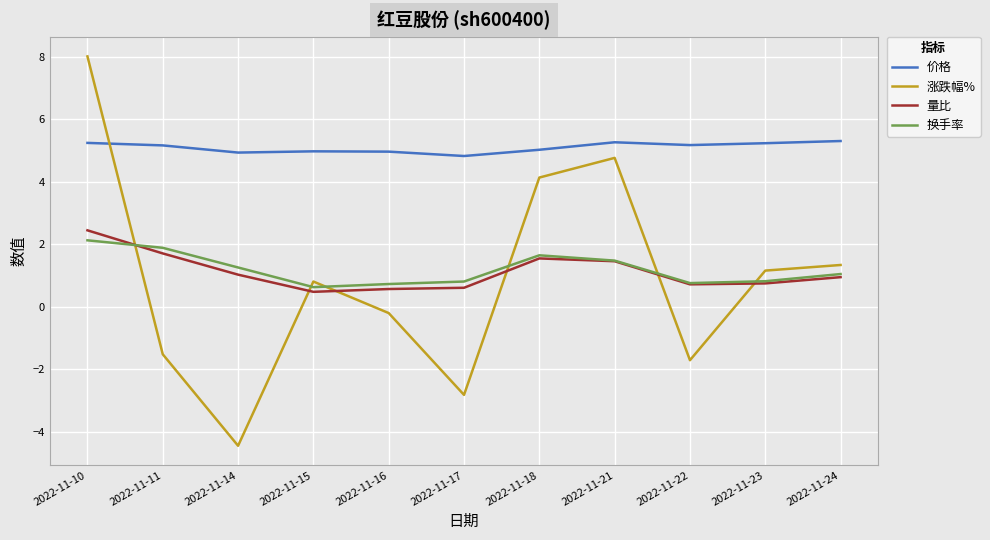

The 换手率 series shows 1.9 at 2022-11-11. True or false?

True